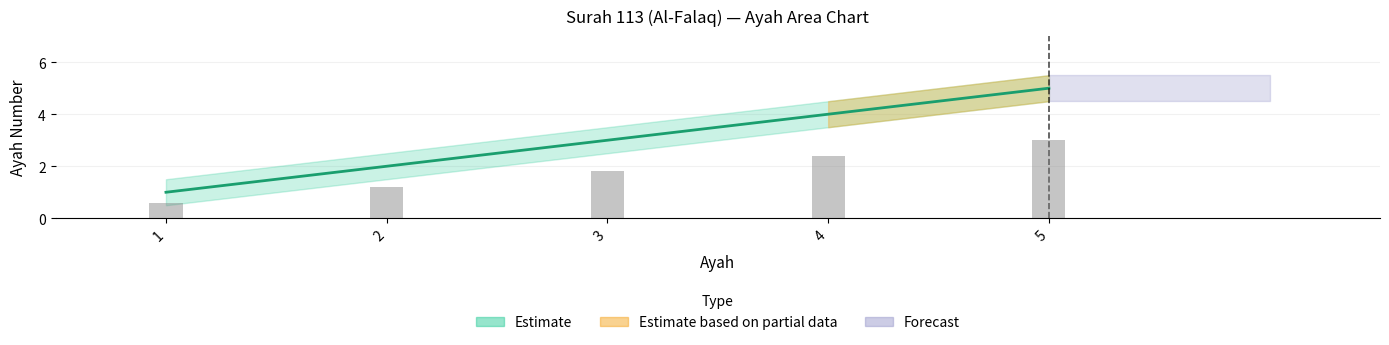

What is the maximum value shown in the chart?

5